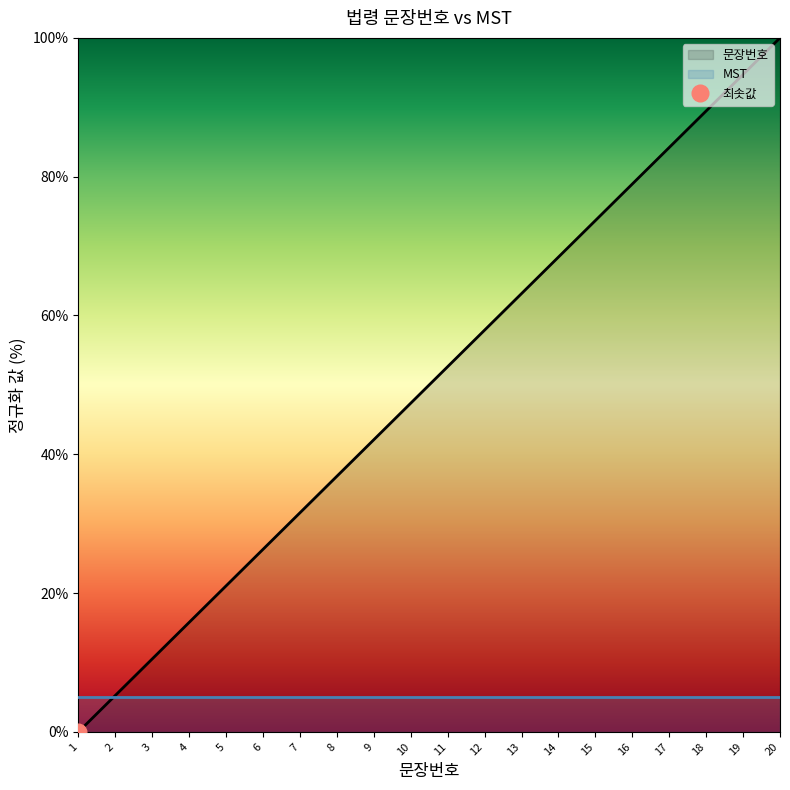

Reading left to right, what are all the values shown in this chart?

0.0	5.3	10.5	15.8	21.1	26.3	31.6	36.8	42.1	47.4	52.6	57.9	63.2	68.4	73.7	78.9	84.2	89.5	94.7	100.0